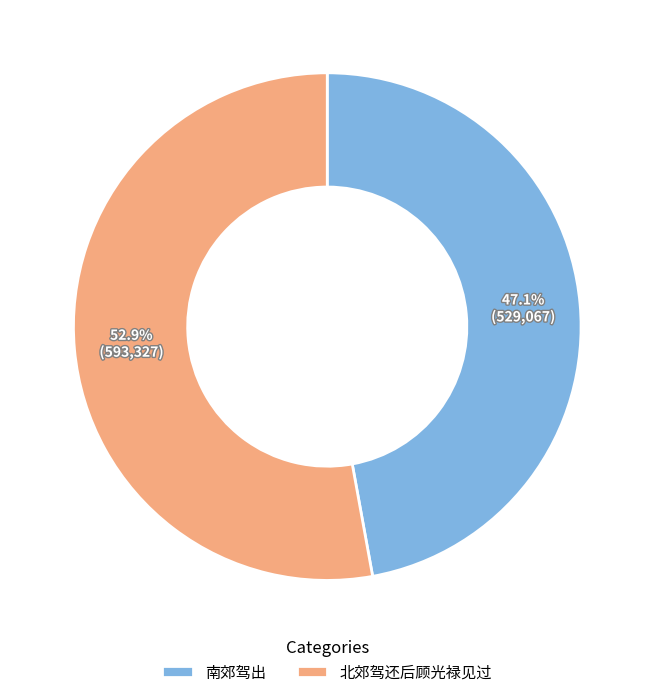

Is there any slice that represents more than half of the pie?

Yes